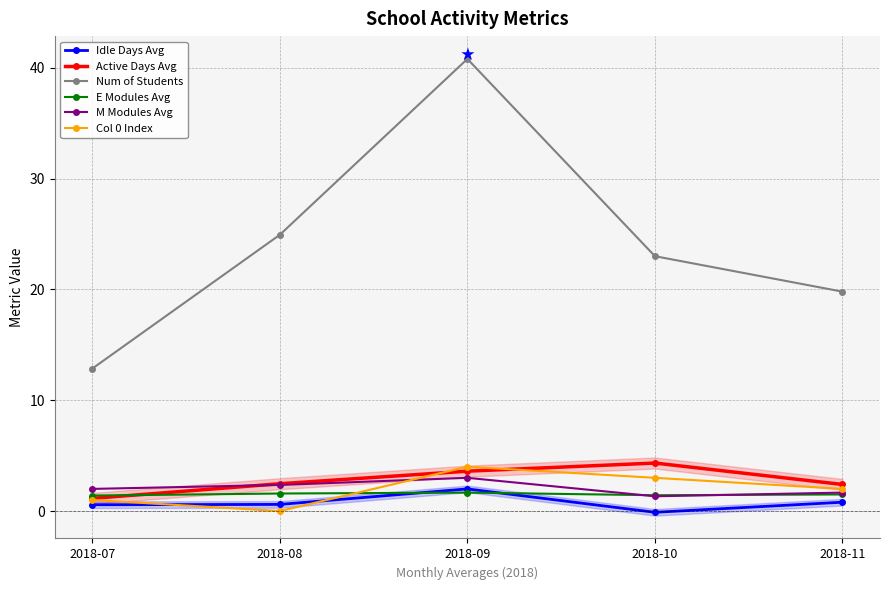

Which series has the largest total across all categories?

Num of Students